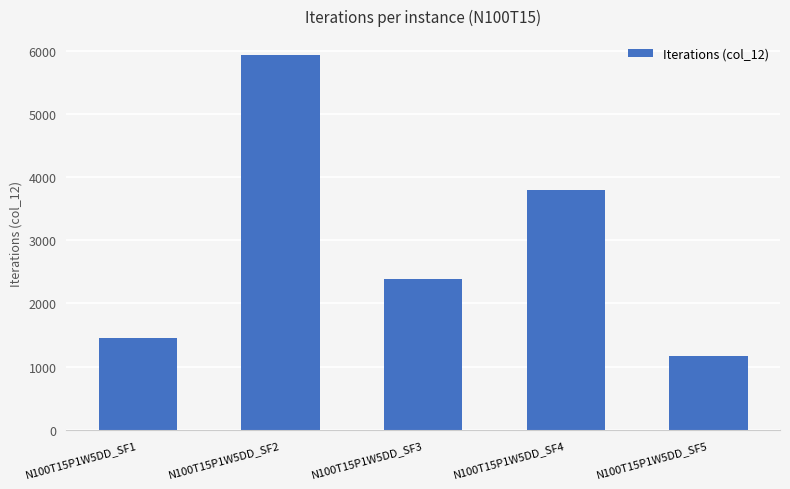

How many distinct data groups are displayed?

1